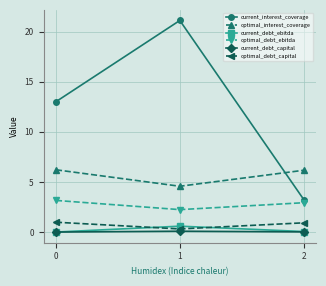

The value of optimal_interest_coverage at 2 is 6.2. True or false?

True